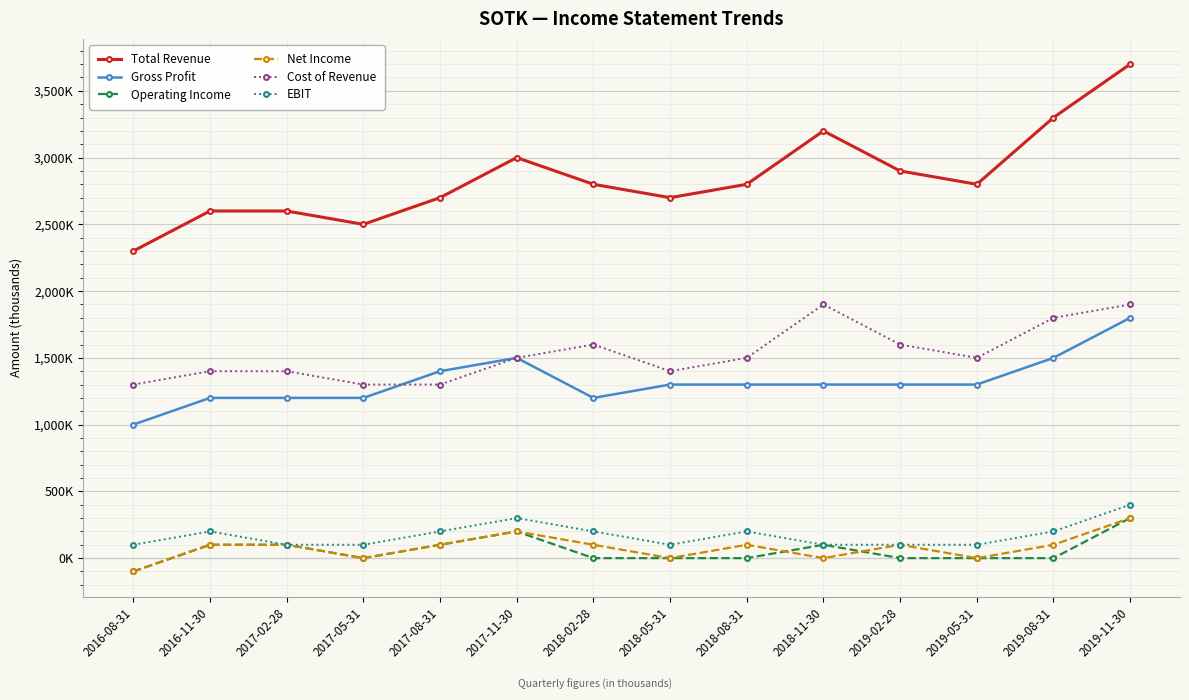

Between 2018-11-30 and 2019-08-31, which series saw the biggest shift?

Gross Profit